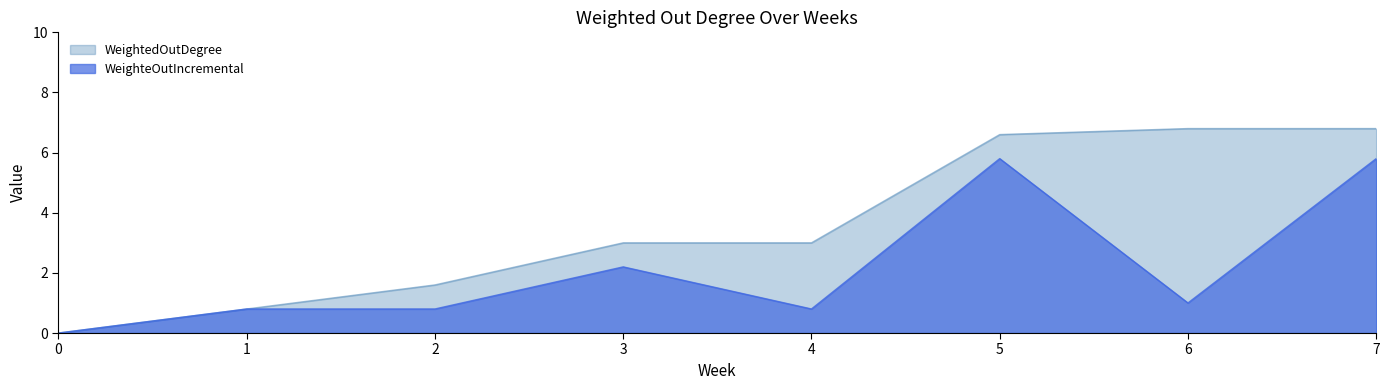

How many data points in WeightedOutDegree are less than 3?

3